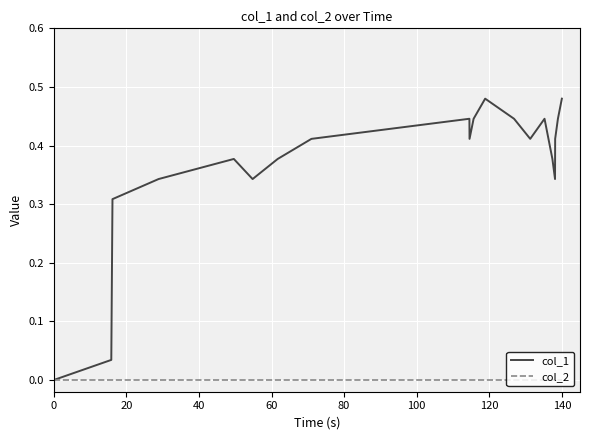

List the series in order of their peak value, highest first.

col_1, col_2